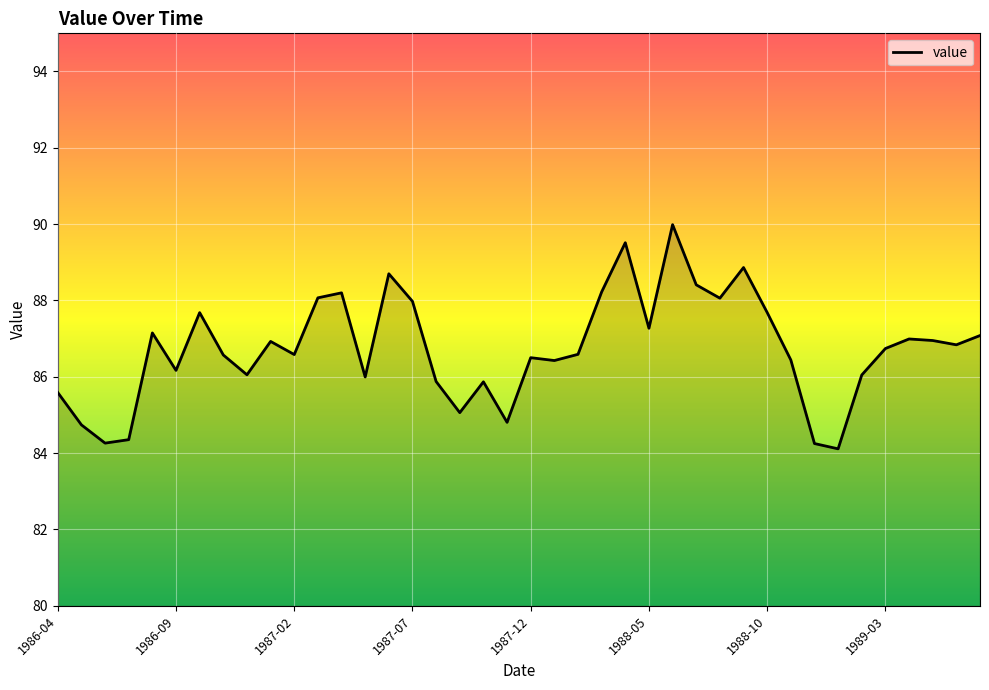

What is the maximum value shown in the chart?

90.0